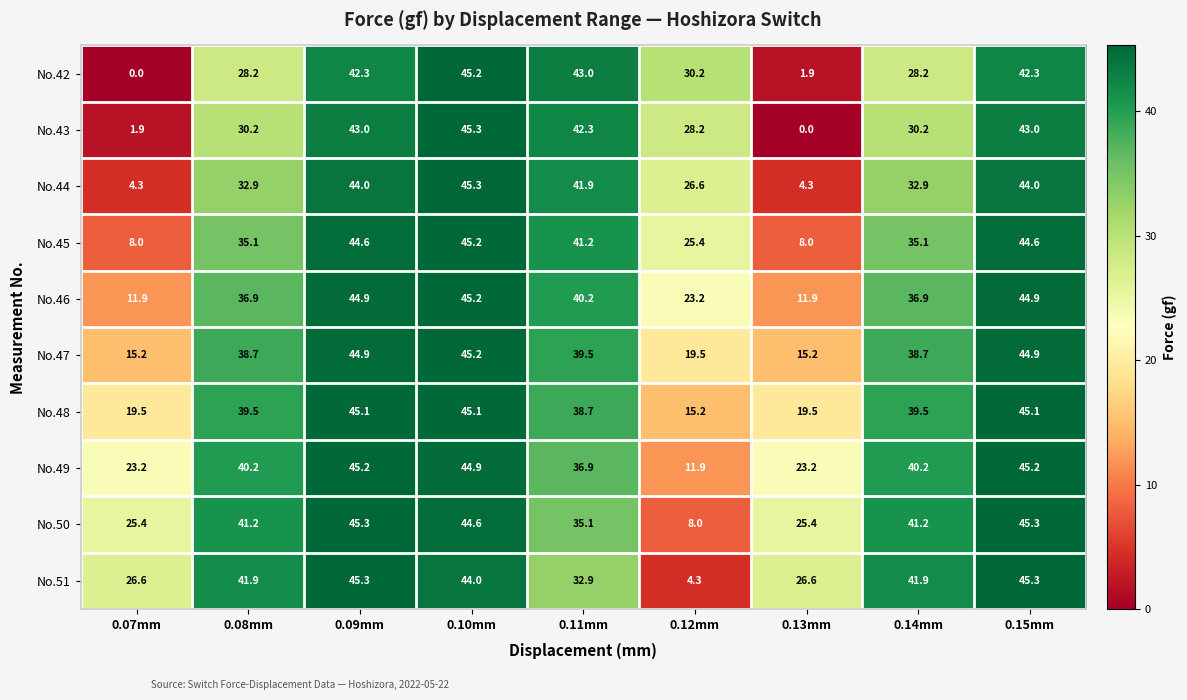

What is the sum of all No.50 values?

311.5